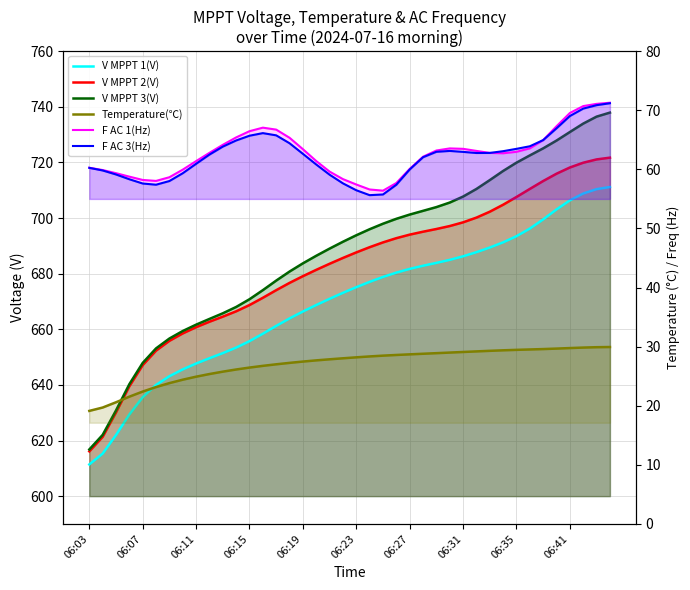

What value does the F AC 3(Hz) series have at 06:35?

63.5